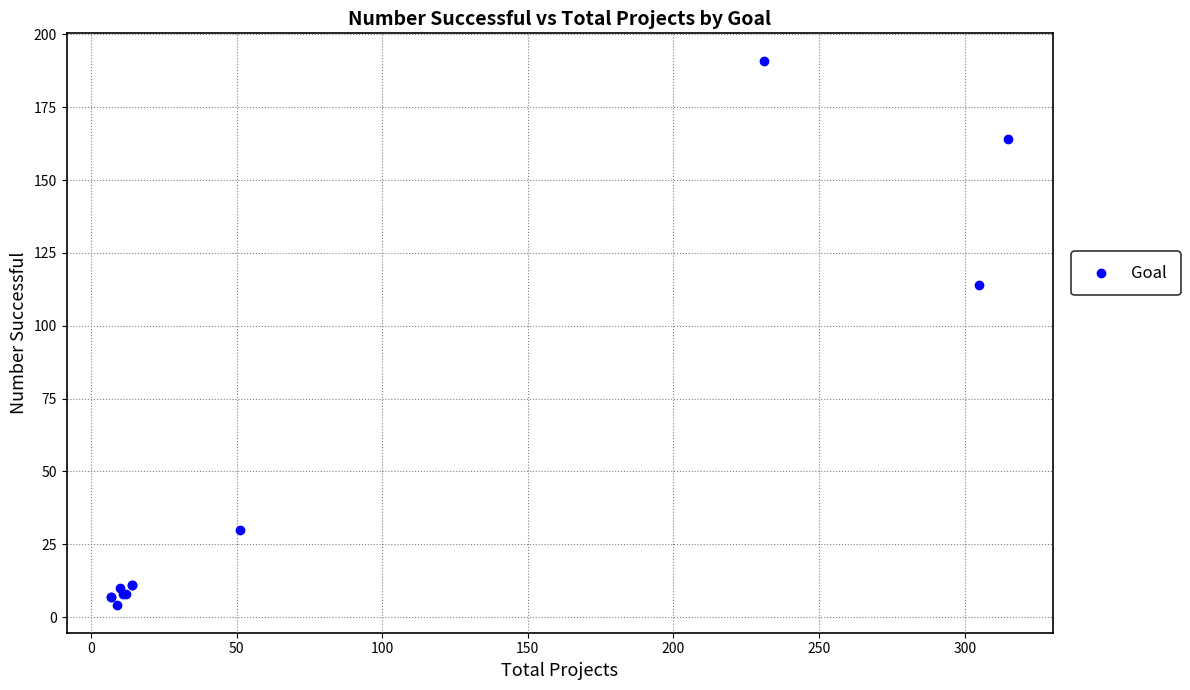

What Y value in the scatter plot is closest to 97?

114